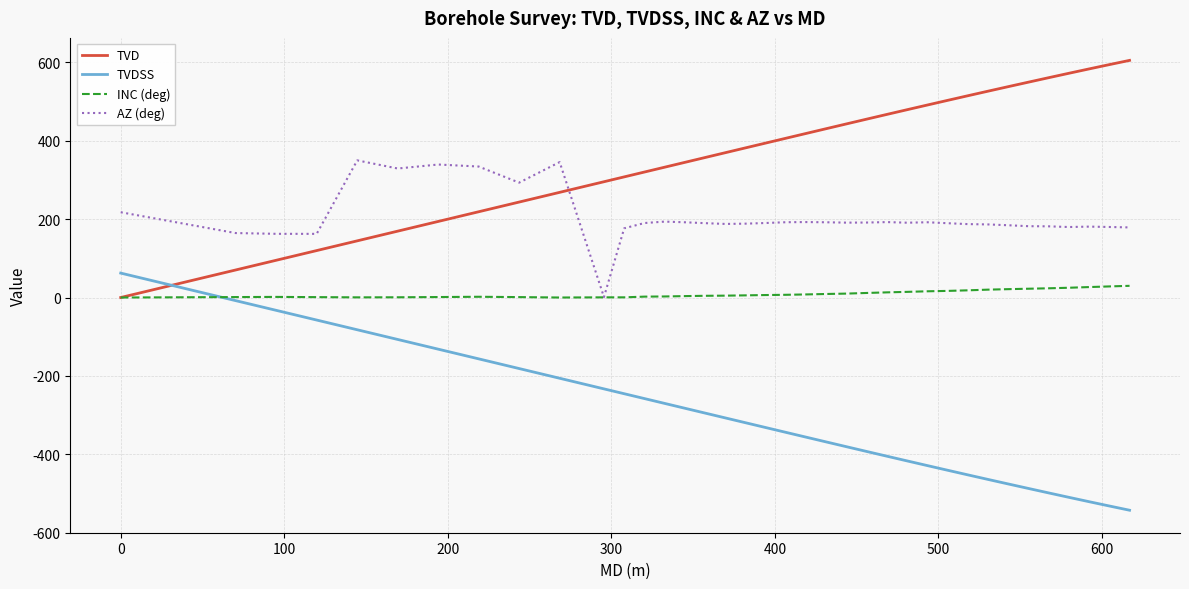

What are all the series names shown in the legend?

TVD, TVDSS, INC (deg), AZ (deg)